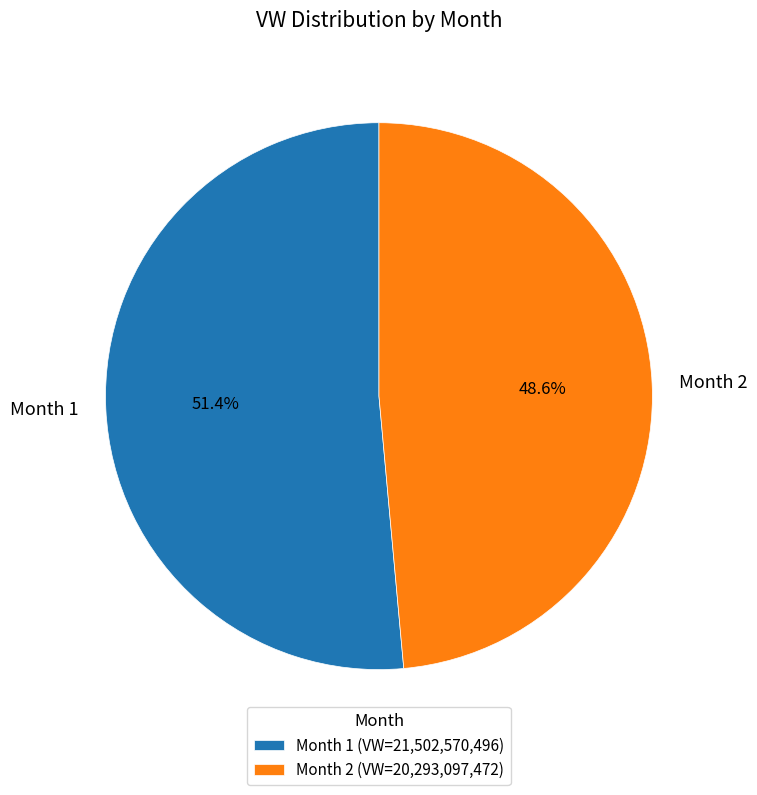

What is the ratio of the value at Month 2 to the value at Month 1?

0.9